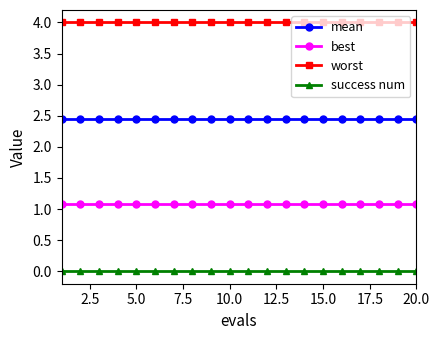

What is the greatest value displayed?

4.0